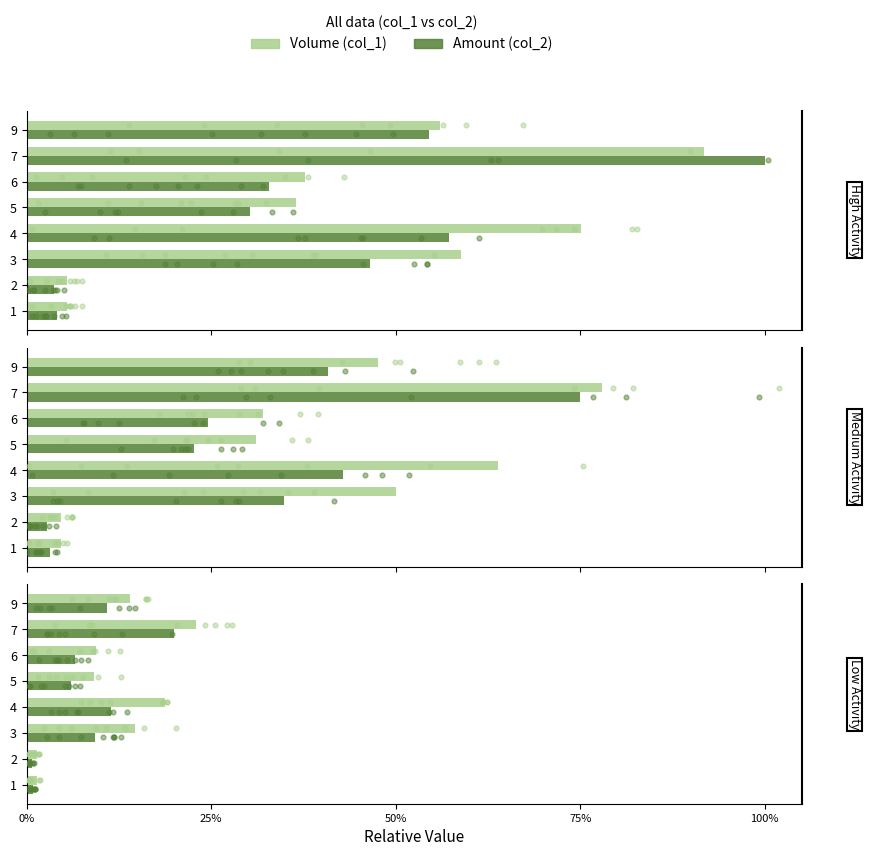

Which series reaches the minimum Y coordinate?

Amount (col_2)